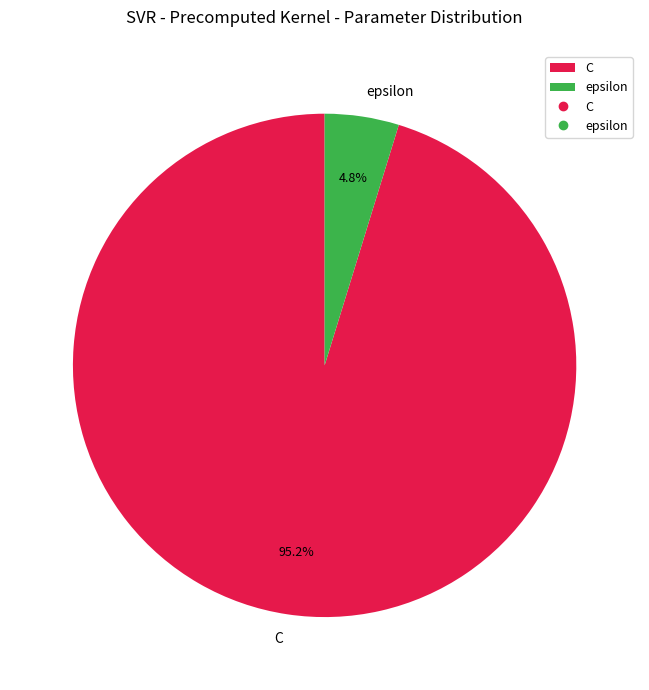

To the nearest percent, what is the combined percentage of epsilon and C?

100%